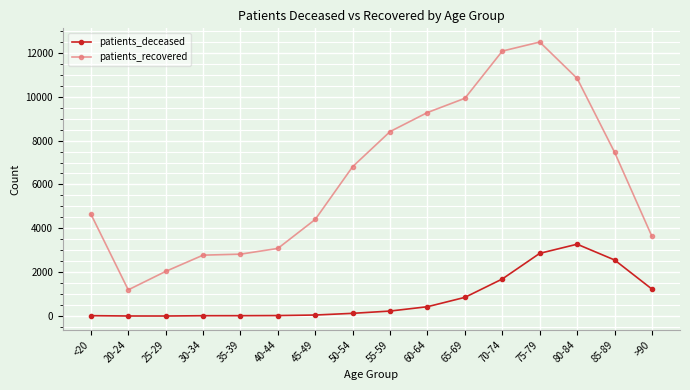

Is the value of patients_recovered at <20 greater than the value of patients_deceased at 30-34?

Yes